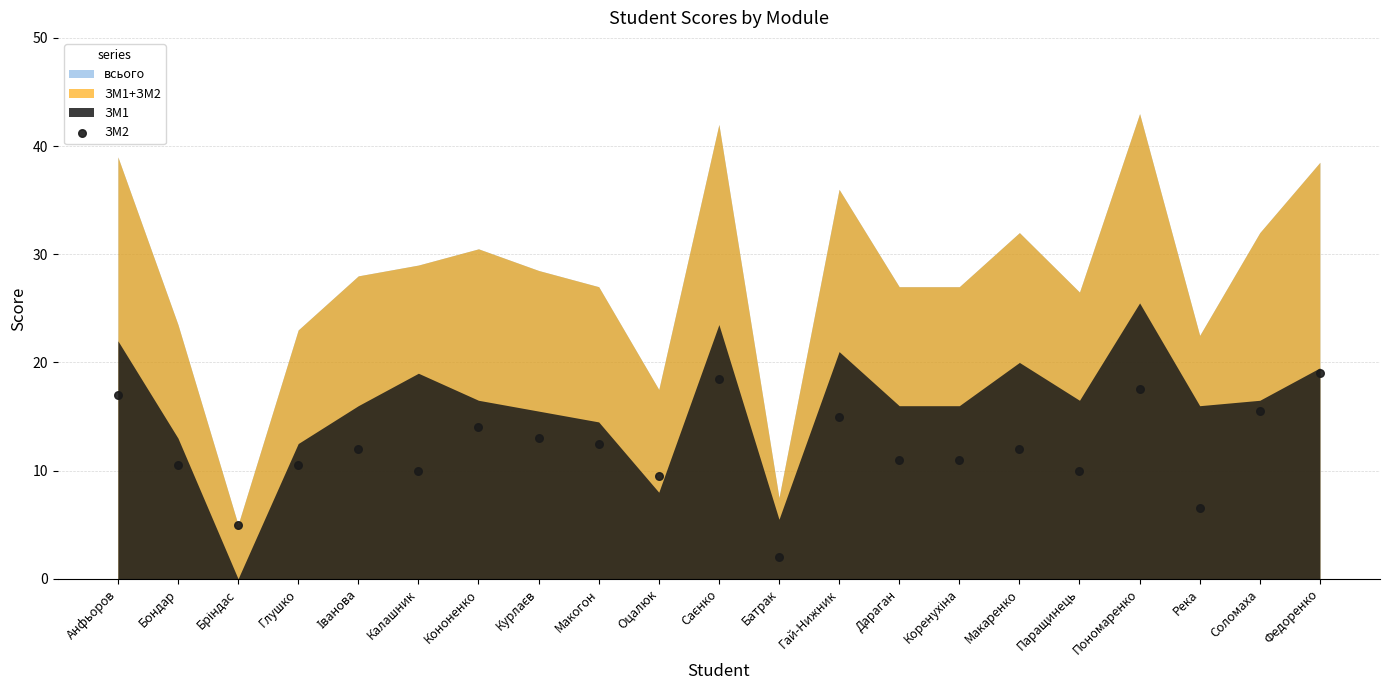

What is the range of Y values (max minus min)?

17.0